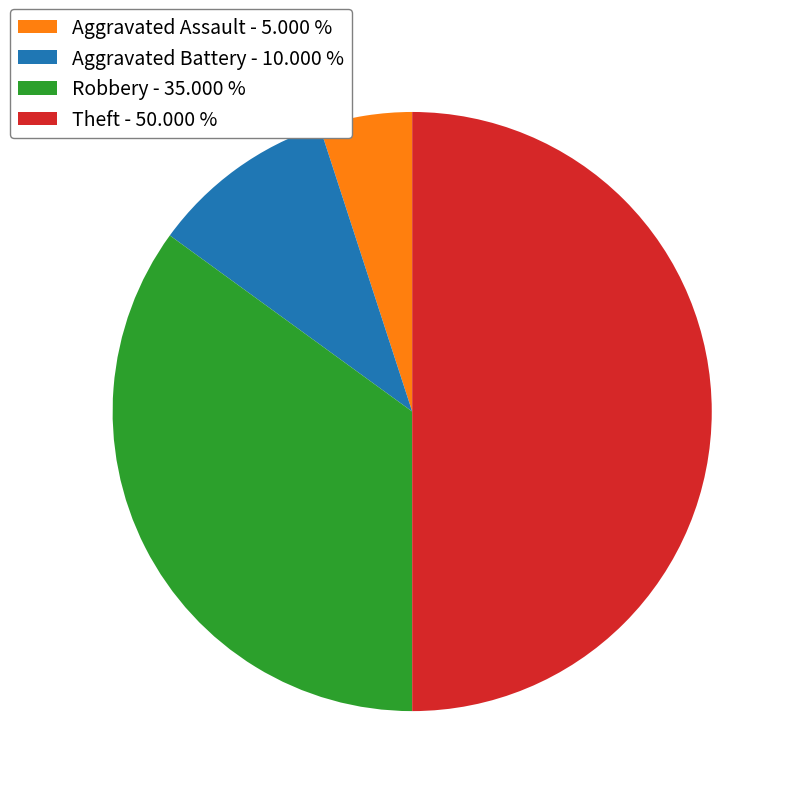

What is the largest slice in the pie chart?

Theft